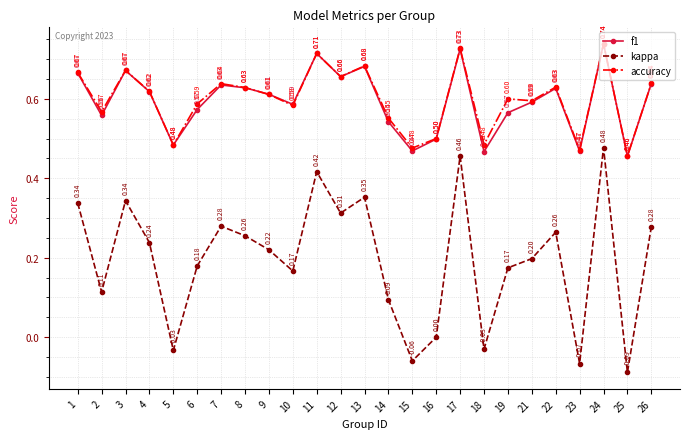

What are all the series names shown in the legend?

f1, kappa, accuracy